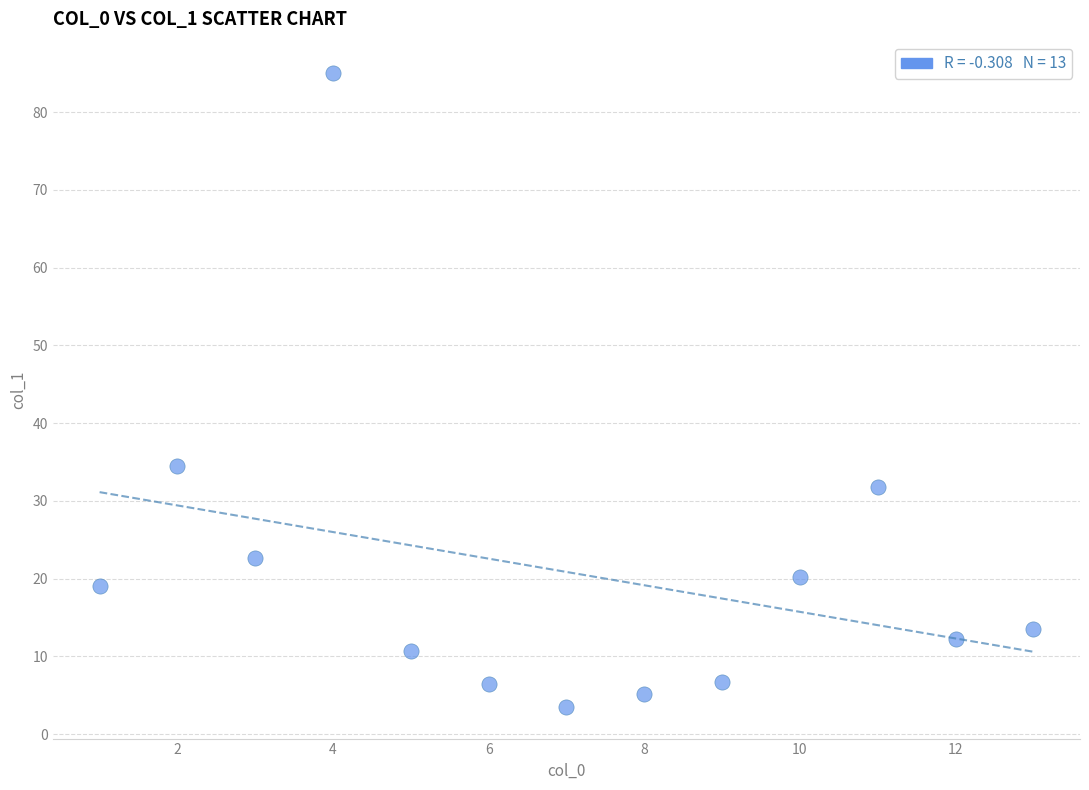

What is the range of Y values (max minus min)?

81.5